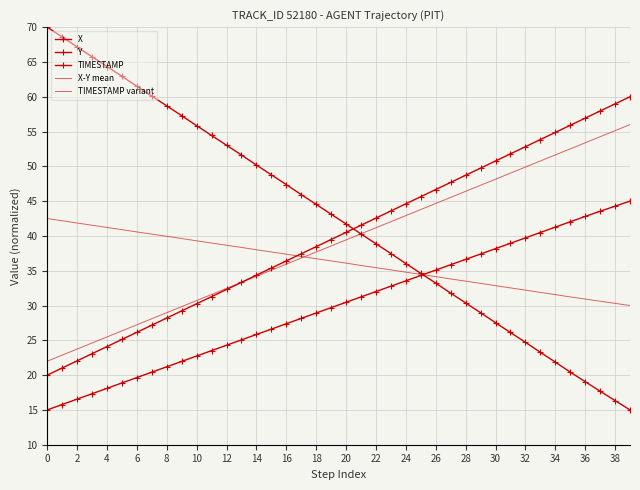

Reading left to right, transcribe all the data shown in this chart.

X: 70.0	68.6	67.2	65.8	64.3	62.9	61.5	60.1	58.7	57.3	55.8	54.4	53.0	51.6	50.2	48.8	47.4	45.9	44.5	43.1	41.7	40.3	38.9	37.5	36.0	34.6	33.2	31.8	30.4	29.0	27.5	26.1	24.7	23.3	21.9	20.4	19.1	17.7	16.3	15.0
Y: 15.0	15.8	16.6	17.3	18.1	18.9	19.7	20.4	21.2	22.0	22.7	23.5	24.3	25.1	25.8	26.6	27.4	28.2	28.9	29.7	30.5	31.2	32.0	32.8	33.6	34.3	35.1	35.9	36.6	37.4	38.2	38.9	39.7	40.5	41.3	42.0	42.8	43.5	44.3	45.0
TIMESTAMP: 20.0	21.0	22.1	23.1	24.1	25.1	26.2	27.2	28.2	29.2	30.3	31.3	32.3	33.3	34.4	35.4	36.4	37.4	38.5	39.5	40.5	41.5	42.6	43.6	44.6	45.6	46.7	47.7	48.7	49.7	50.8	51.8	52.8	53.8	54.9	55.9	56.9	57.9	59.0	60.0
X-Y mean: 42.5	42.2	41.9	41.5	41.2	40.9	40.6	40.3	39.9	39.6	39.3	39.0	38.7	38.3	38.0	37.7	37.4	37.0	36.7	36.4	36.1	35.8	35.4	35.1	34.8	34.5	34.2	33.8	33.5	33.2	32.9	32.5	32.2	31.9	31.6	31.2	30.9	30.6	30.3	30.0
TIMESTAMP variant: 22.0	22.9	23.7	24.6	25.5	26.4	27.2	28.1	29.0	29.8	30.7	31.6	32.5	33.3	34.2	35.1	35.9	36.8	37.7	38.6	39.4	40.3	41.2	42.1	42.9	43.8	44.7	45.5	46.4	47.3	48.2	49.0	49.9	50.8	51.6	52.5	53.4	54.3	55.1	56.0